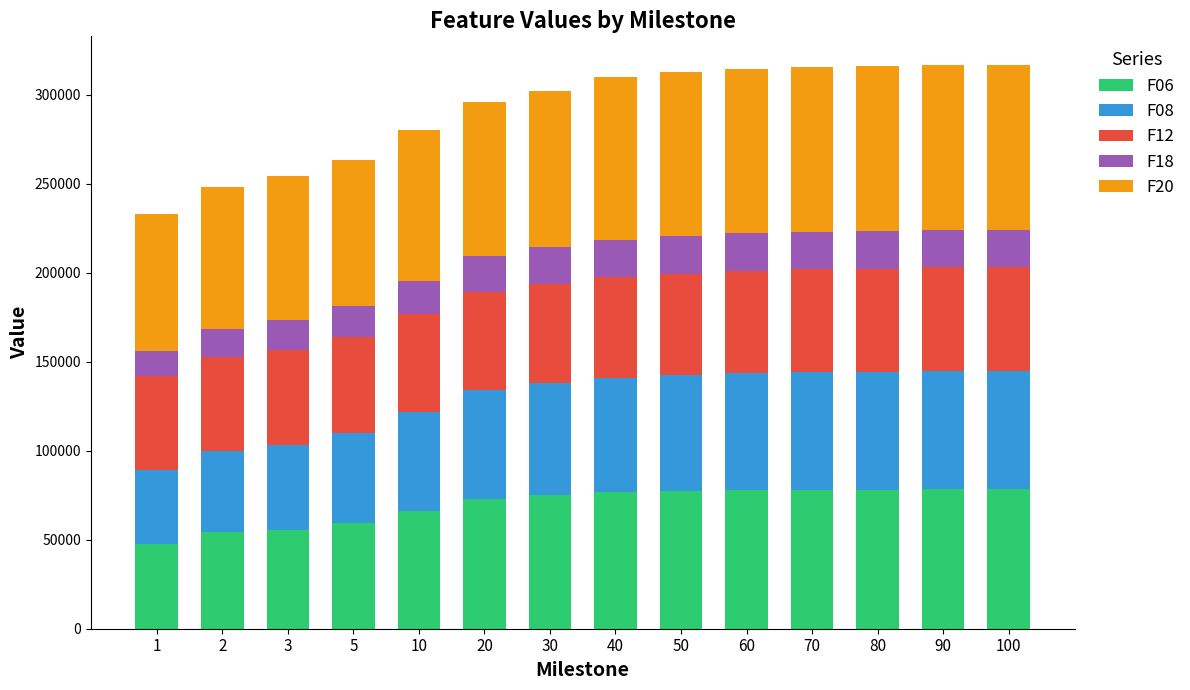

What is the difference between the maximum and minimum values in the F06 series?

30658.8